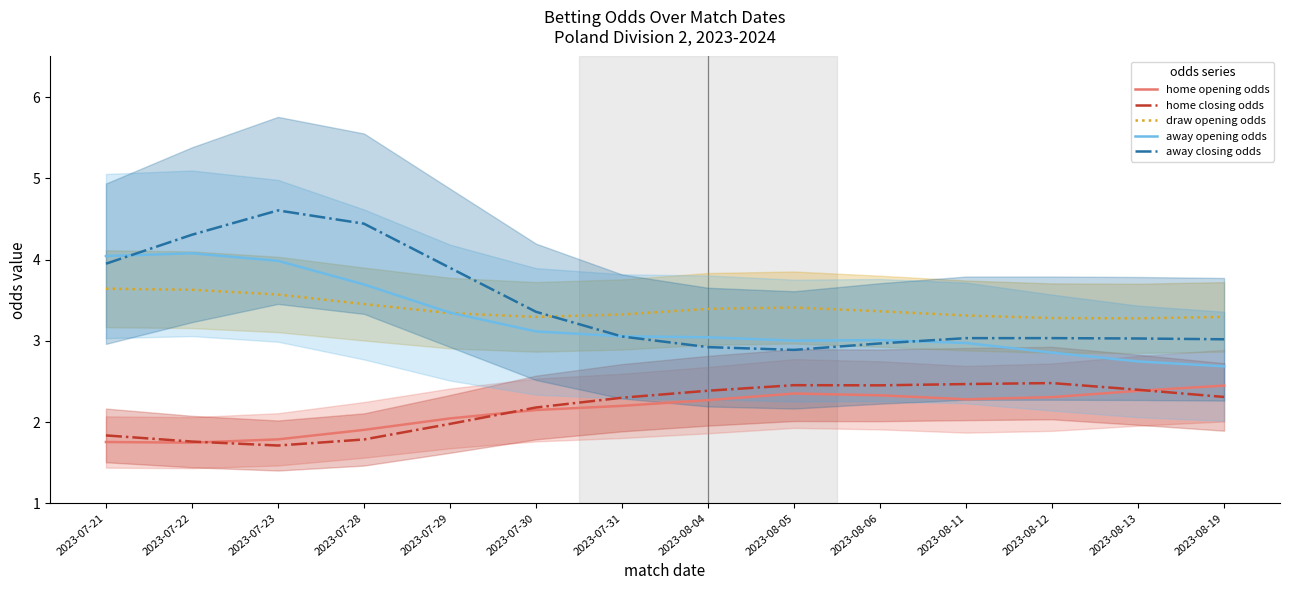

What is the minimum value shown in the chart?

1.7